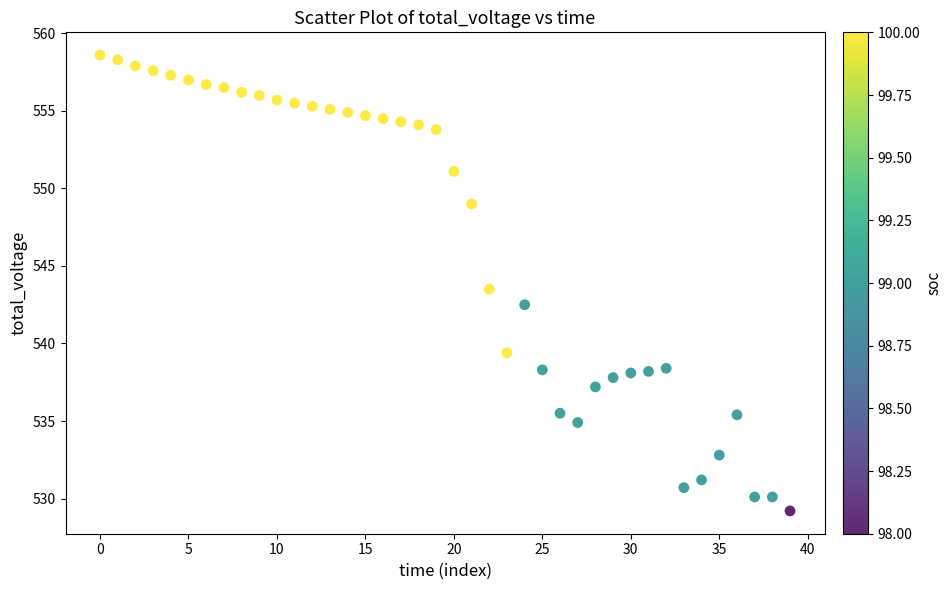

What is the range of Y values (max minus min)?

29.4